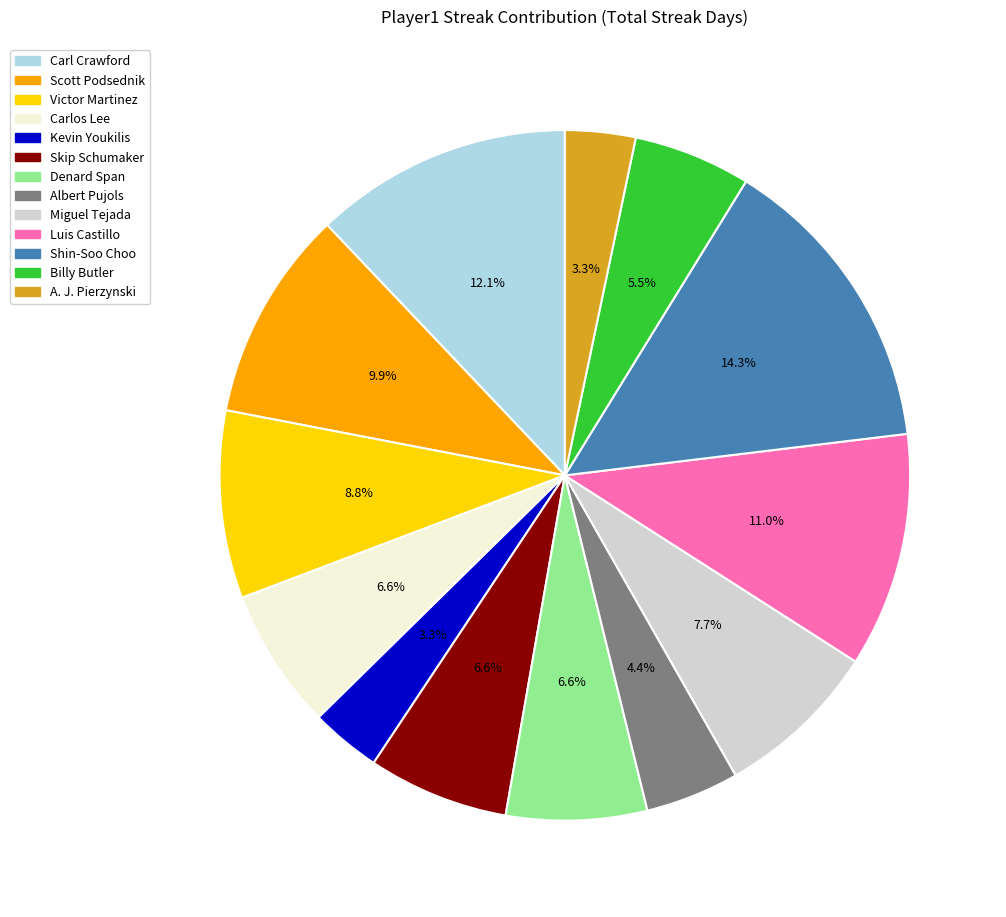

To the nearest percent, what is the difference between the largest and smallest slice percentages?

11%